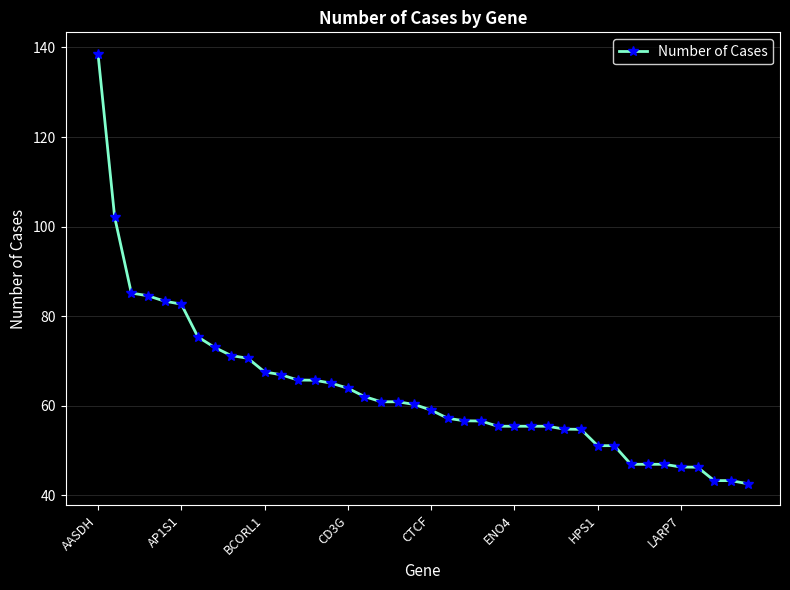

What is the maximum value shown in the chart?

138.6